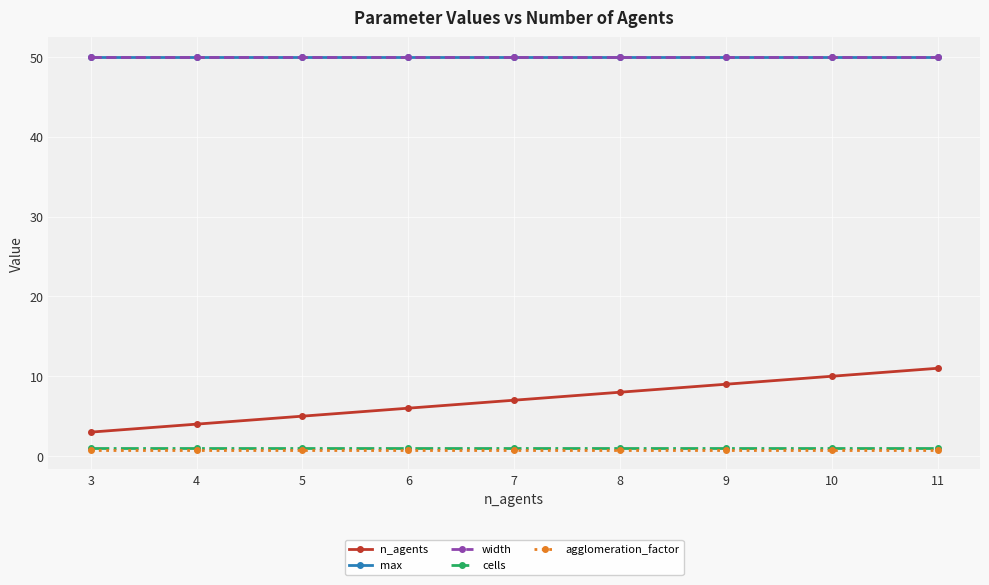

Reading right to left, list all the values displayed in this chart.

n_agents: 11=11.0	10=10.0	9=9.0	8=8.0	7=7.0	6=6.0	5=5.0	4=4.0	3=3.0
max: 11=50.0	10=50.0	9=50.0	8=50.0	7=50.0	6=50.0	5=50.0	4=50.0	3=50.0
width: 11=50.0	10=50.0	9=50.0	8=50.0	7=50.0	6=50.0	5=50.0	4=50.0	3=50.0
cells: 11=1.0	10=1.0	9=1.0	8=1.0	7=1.0	6=1.0	5=1.0	4=1.0	3=1.0
agglomeration_factor: 11=0.8	10=0.8	9=0.8	8=0.8	7=0.8	6=0.8	5=0.8	4=0.8	3=0.8